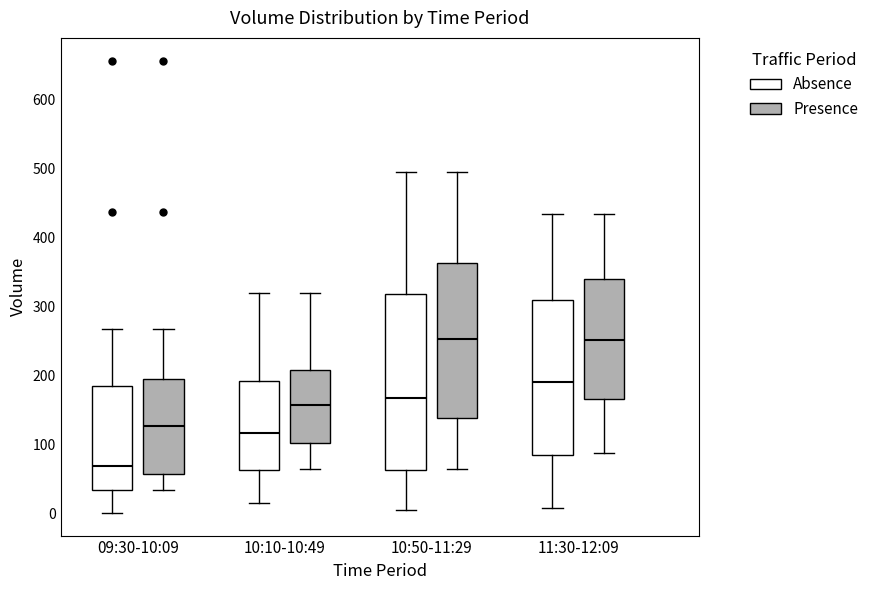

Reading left to right, read every box against the y-axis: the position of its median line, the range the box covers, and the ends of its whiskers. The values are not printed on the chart, so give them approximately, as read against the axis.

09:30-10:09 (Absence): median 70, box 30 to 190, whiskers 0 to 270
09:30-10:09 (Presence): median 130, box 60 to 190, whiskers 40 to 270
10:10-10:49 (Absence): median 120, box 60 to 190, whiskers 20 to 320
10:10-10:49 (Presence): median 160, box 100 to 210, whiskers 70 to 320
10:50-11:29 (Absence): median 170, box 60 to 320, whiskers 10 to 500
10:50-11:29 (Presence): median 250, box 140 to 360, whiskers 70 to 500
11:30-12:09 (Absence): median 190, box 80 to 310, whiskers 10 to 440
11:30-12:09 (Presence): median 250, box 170 to 340, whiskers 90 to 440